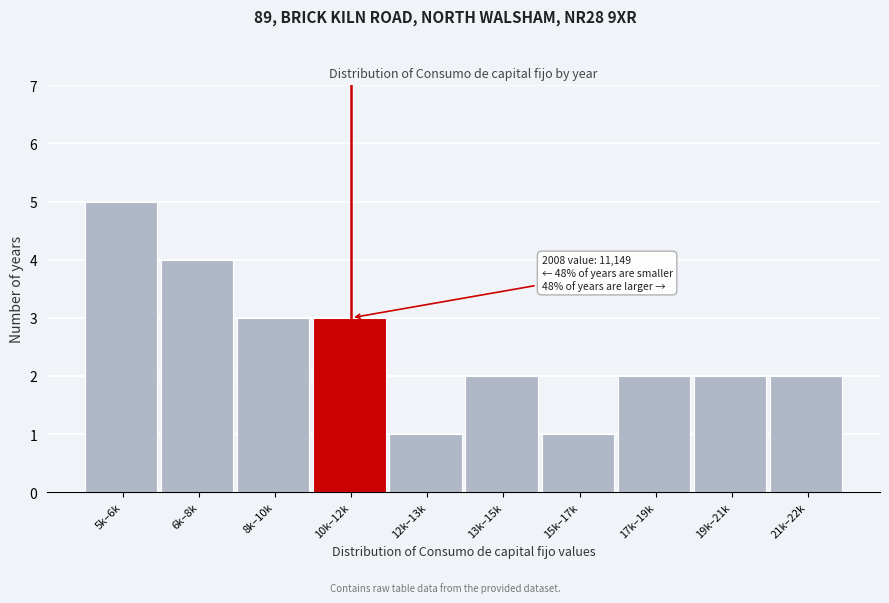

Reading left to right, list all the values displayed in this chart.

5k–6k=5	6k–8k=4	8k–10k=3	10k–12k=3	12k–13k=1	13k–15k=2	15k–17k=1	17k–19k=2	19k–21k=2	21k–22k=2